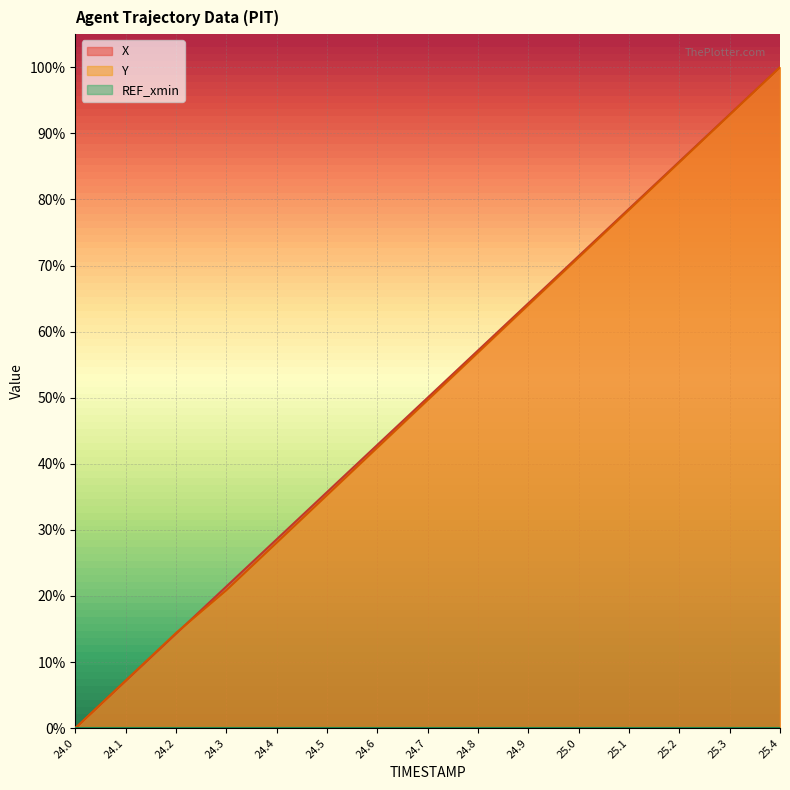

How many intersections are there between Y and X?

1